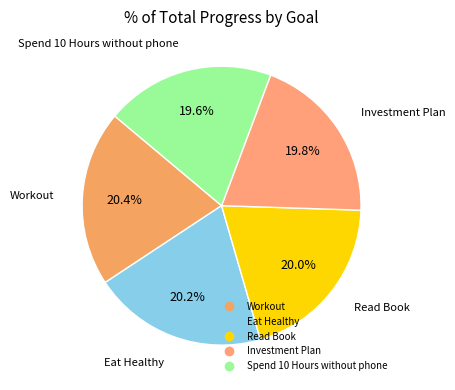

Is Eat Healthy the majority of the pie?

No